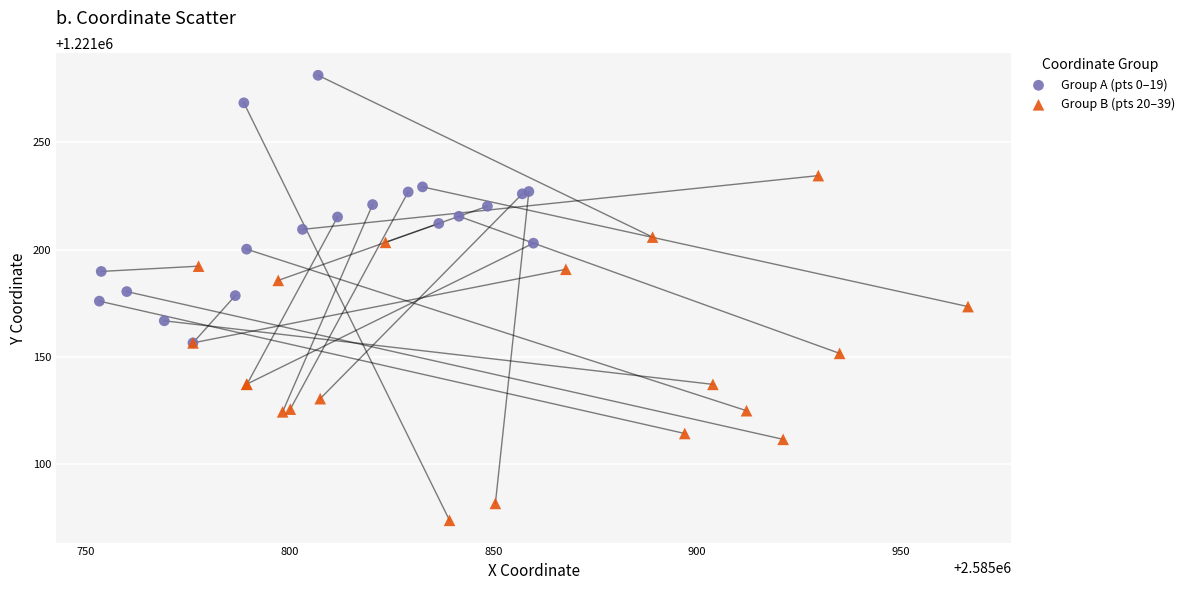

Which series reaches the minimum Y coordinate?

Group B (pts 20–39)